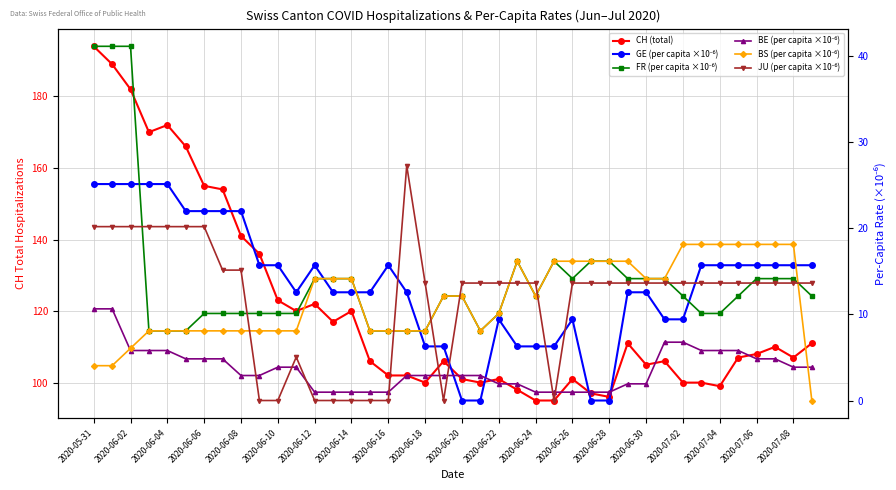

True or false: BE (per capita ×10⁻⁶) and CH (total) cross at least once.

False